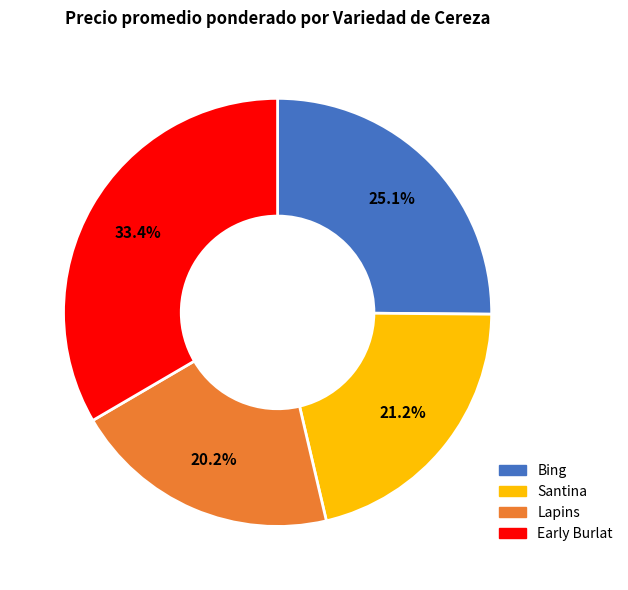

Is there any slice that represents more than half of the pie?

No